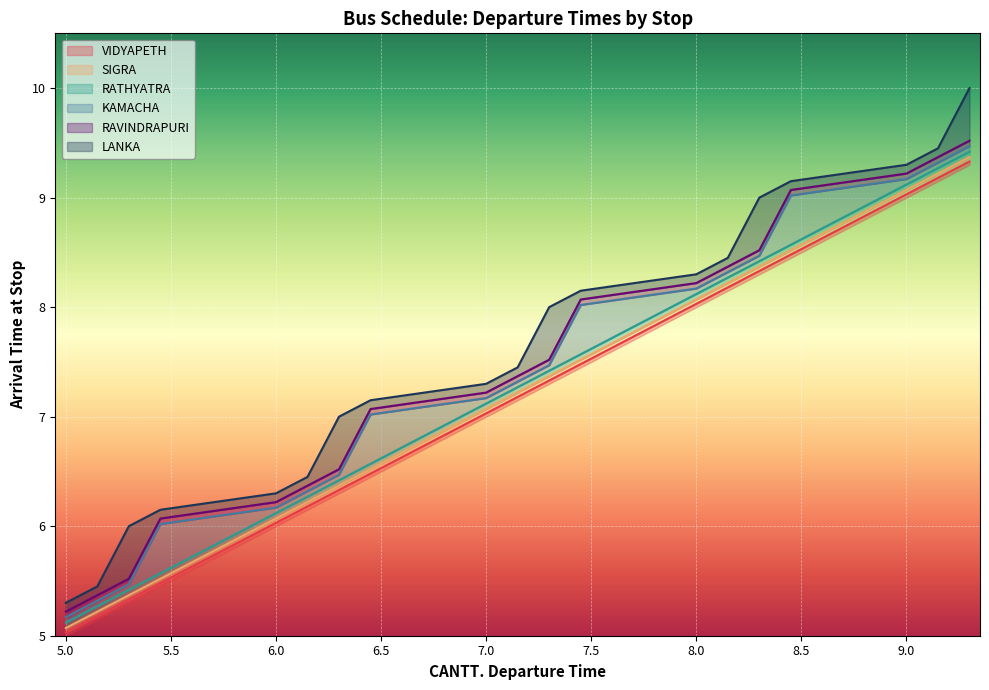

What is the label of the 2nd point from the right?

9.15